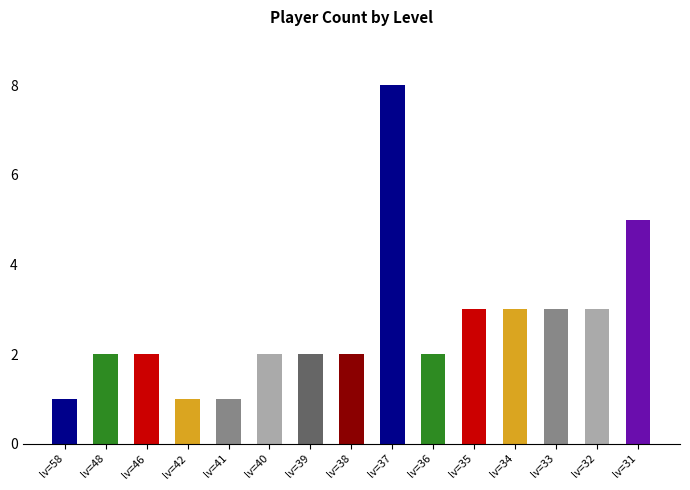

Count the number of data series in this chart.

1